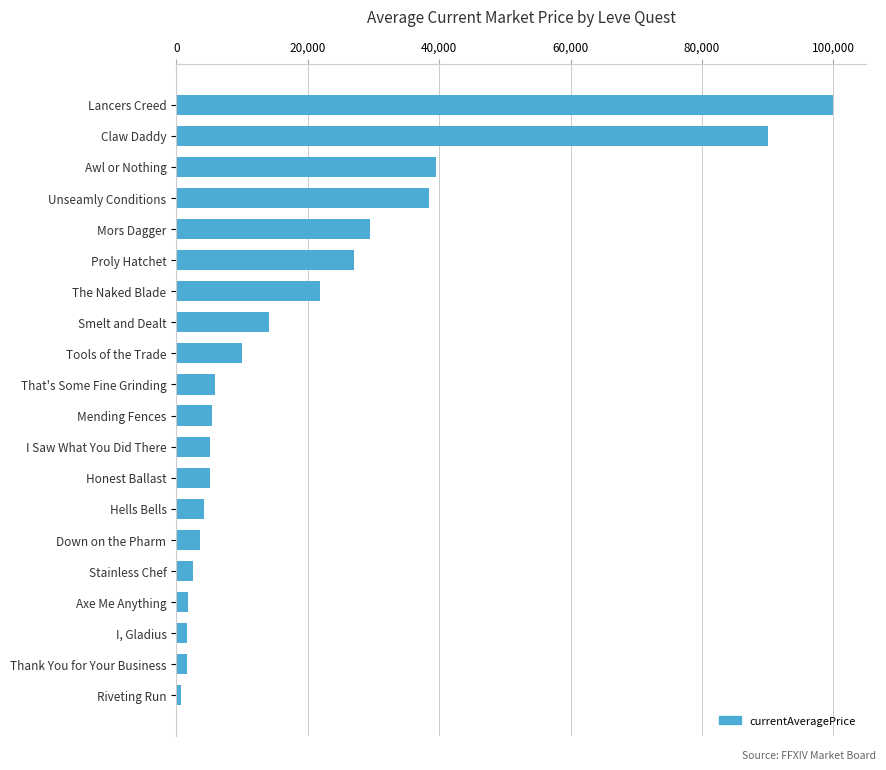

How many series are shown in this chart?

1